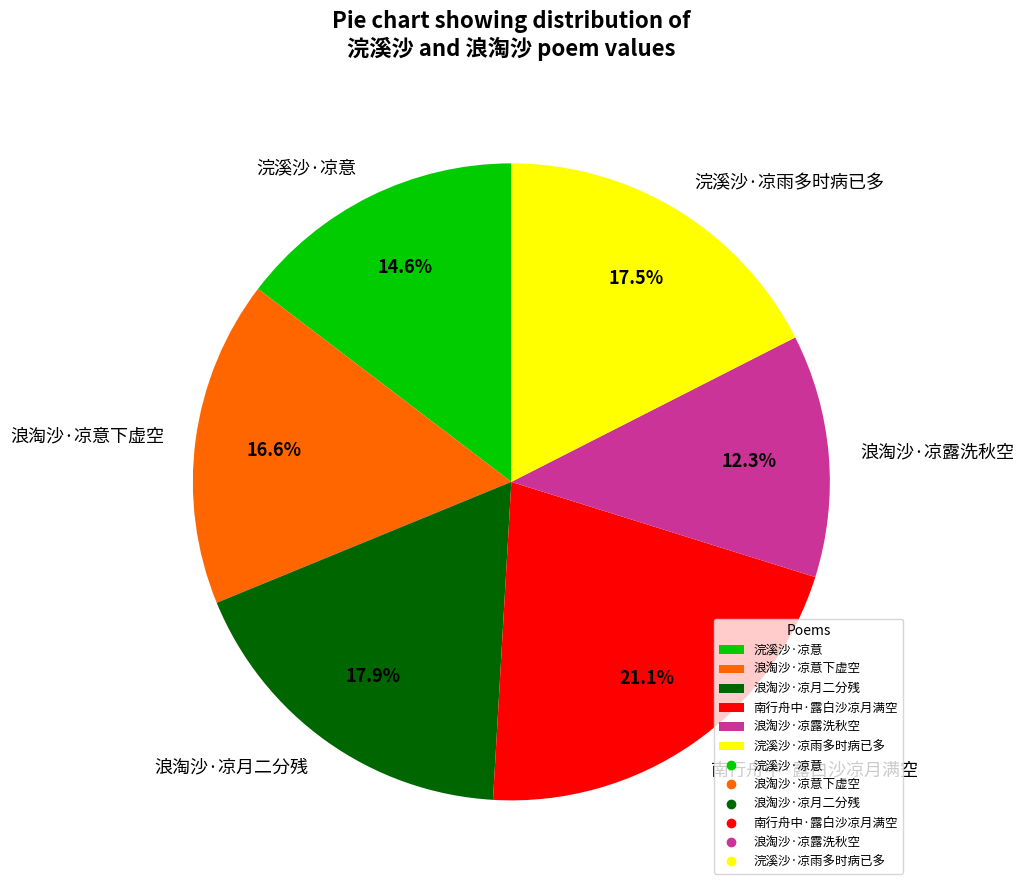

To the nearest percent, what portion does 南行舟中·露白沙凉月满空 represent?

21%